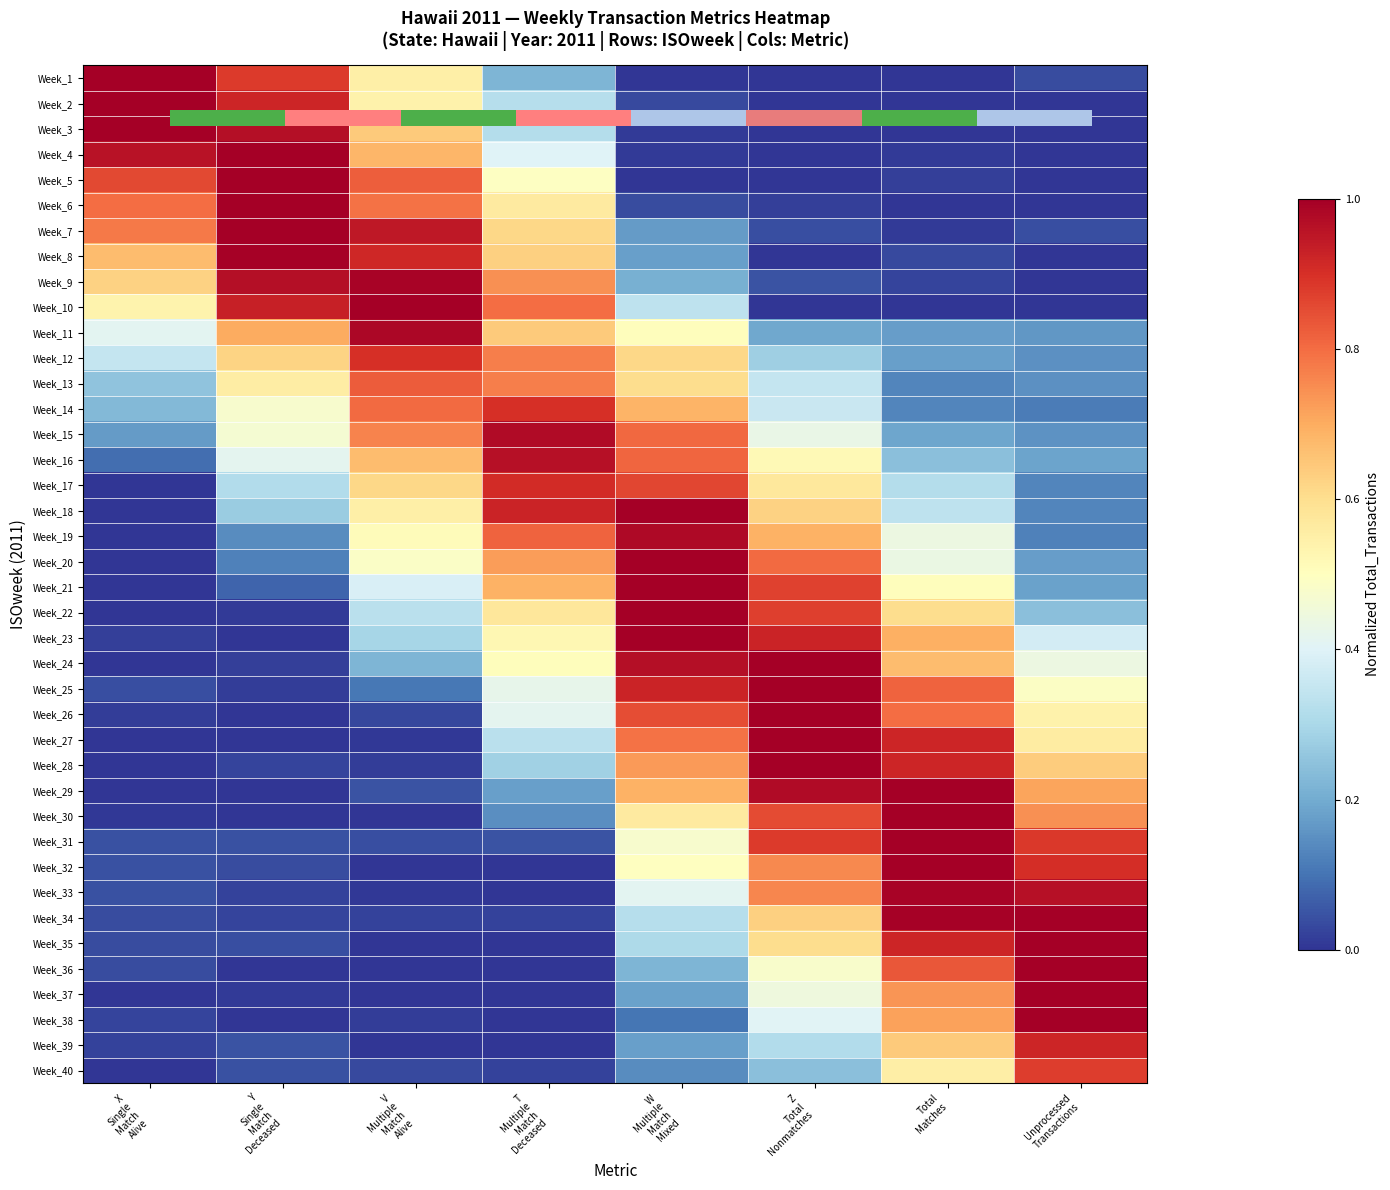

How many data points in Week_19 are above 0?

7